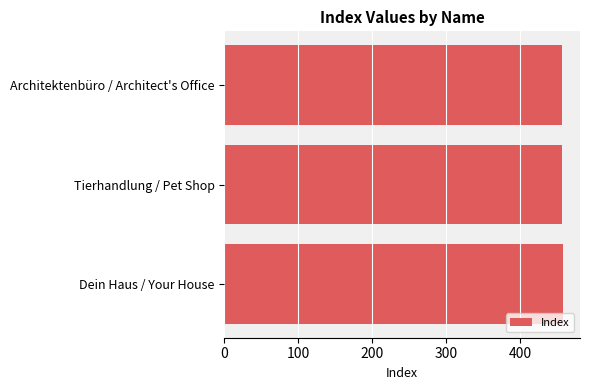

What is the average value?

457